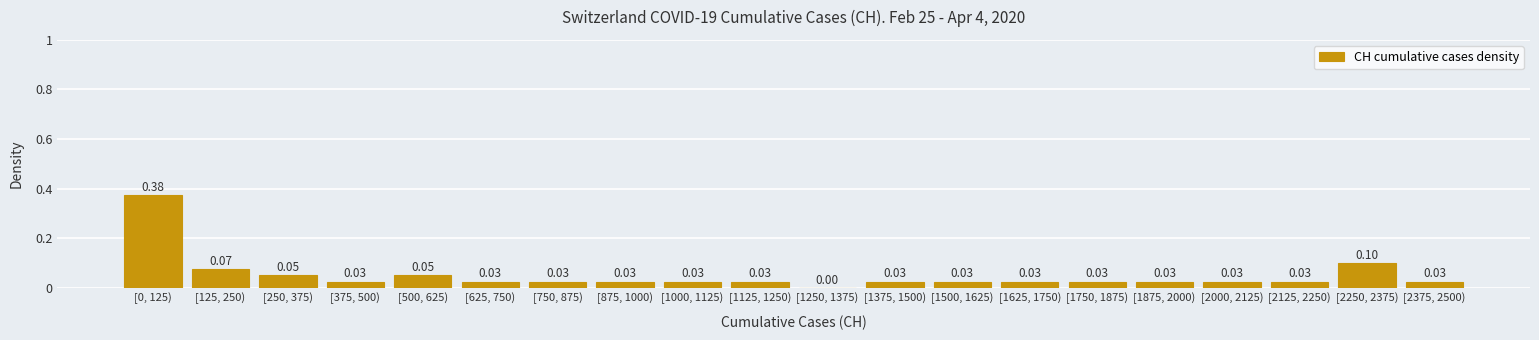

Between [1375, 1500) and [250, 375), which is larger?

[250, 375)